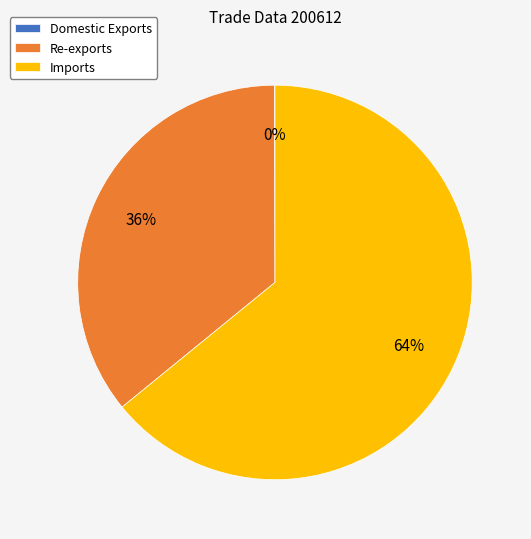

The Re-exports slice represents 36% of the pie. True or false?

True